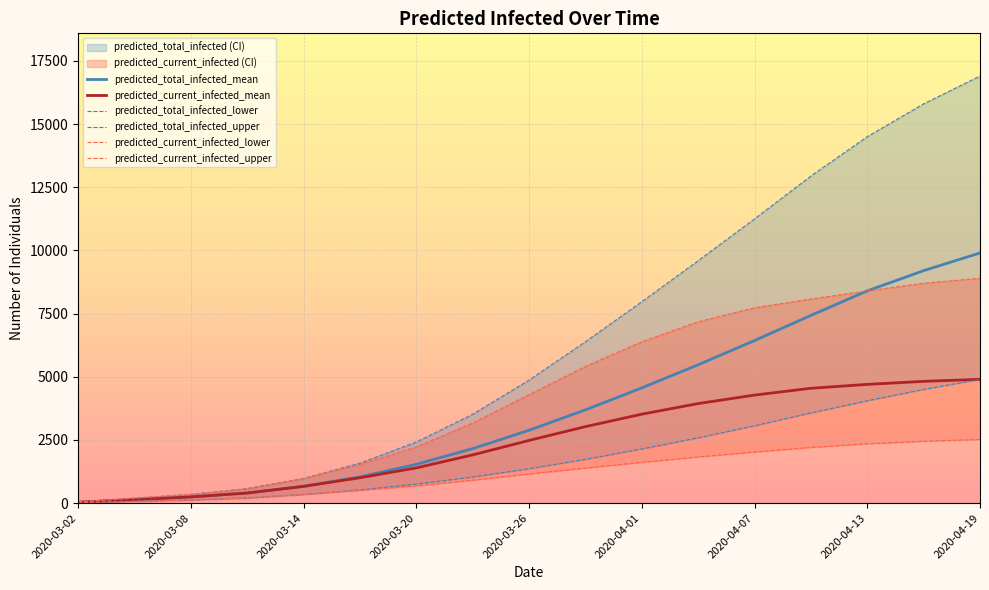

Rank the series by their maximum value, from highest to lowest.

predicted_total_infected_upper, predicted_total_infected_mean, predicted_current_infected_upper, predicted_current_infected_mean, predicted_total_infected_lower, predicted_current_infected_lower